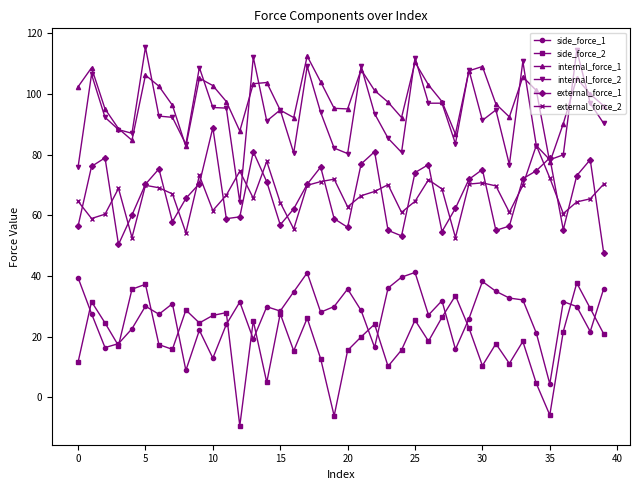

True or false: side_force_2 and external_force_2 intersect in this chart.

False